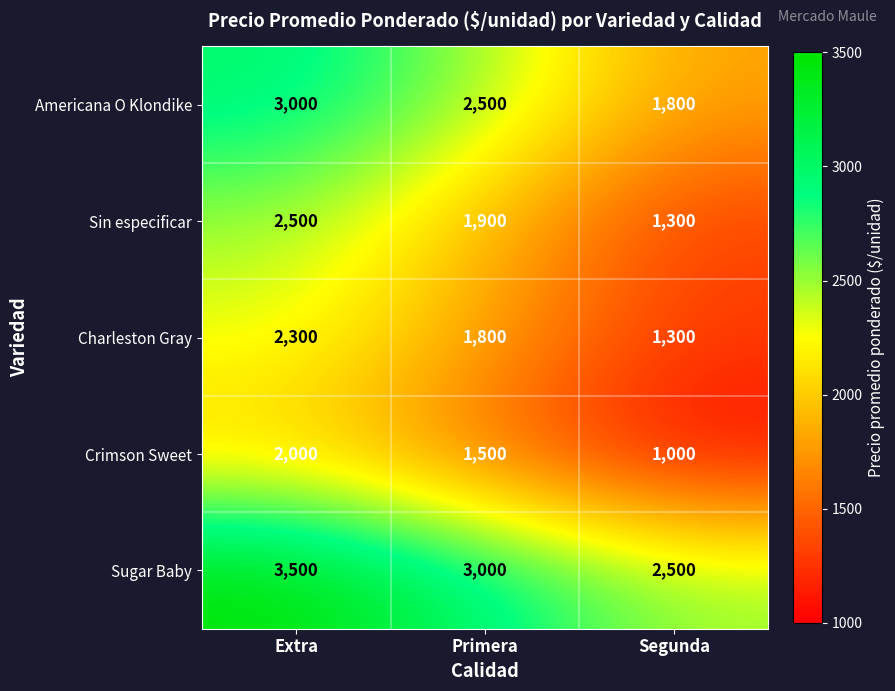

What is the spread (max minus min) of values at Primera?

1500